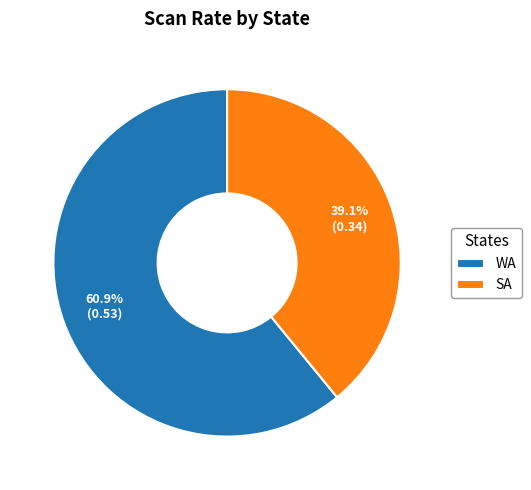

How many slices are in this pie chart?

2